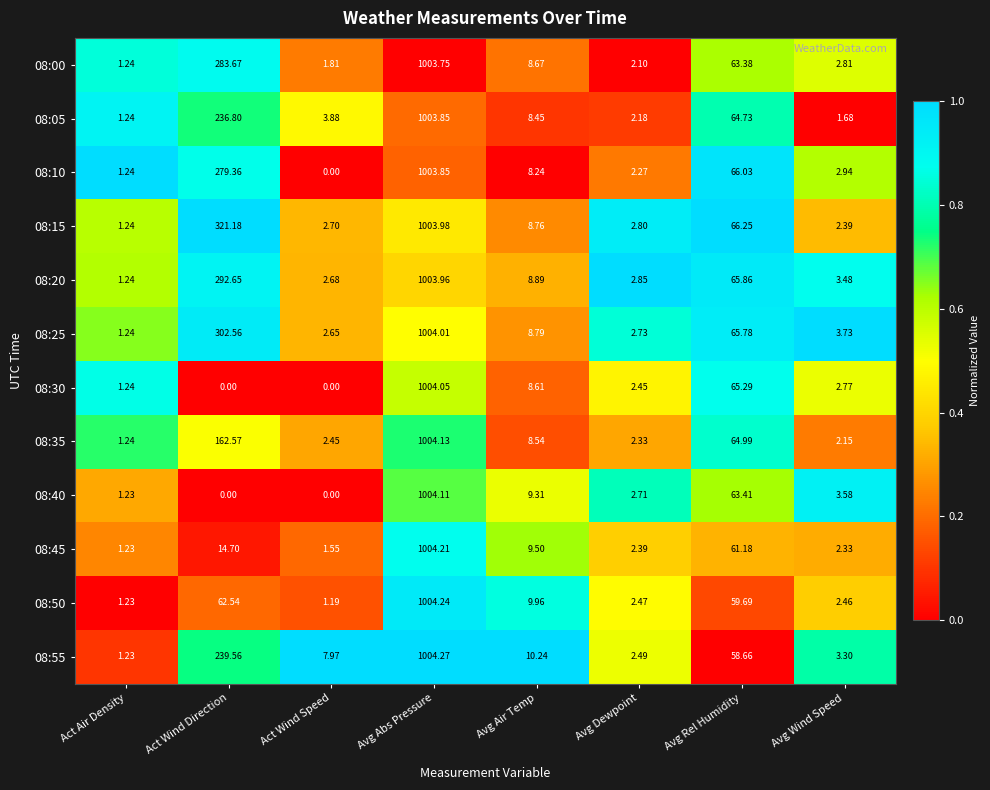

At which category is the sum across all series the highest?

Avg Abs Pressure